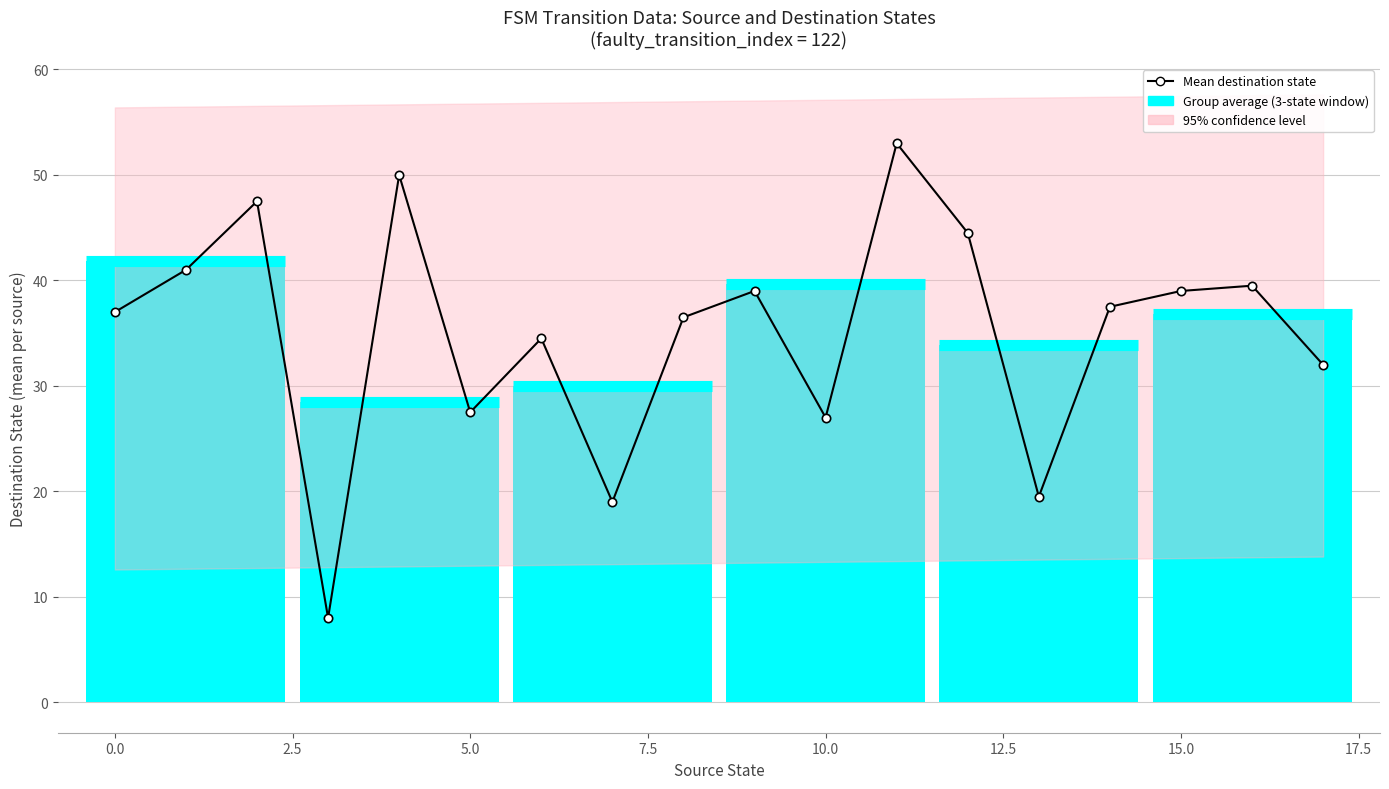

Approximately how many times larger is the value at 11 compared to 13?

2.7